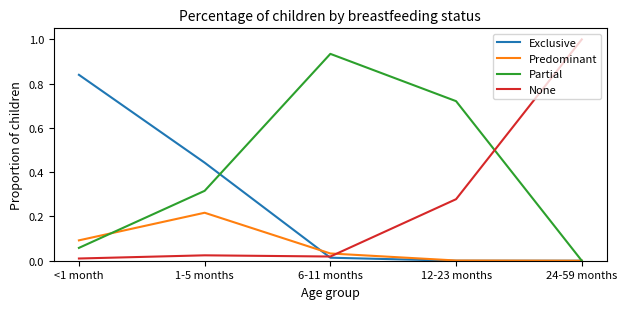

At how many categories does at least one series exceed 0?

5